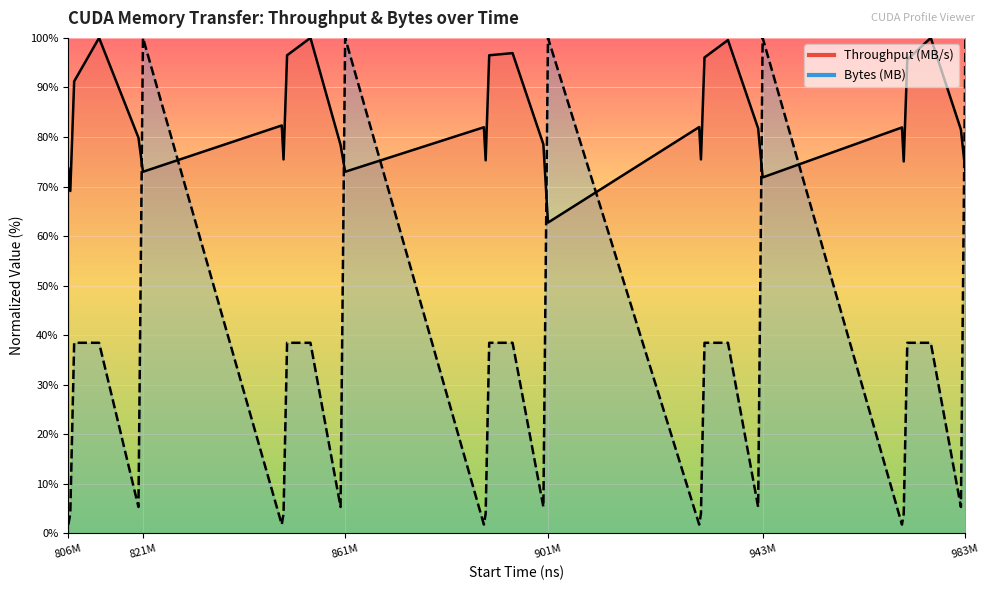

What is the smallest value displayed?

1.8